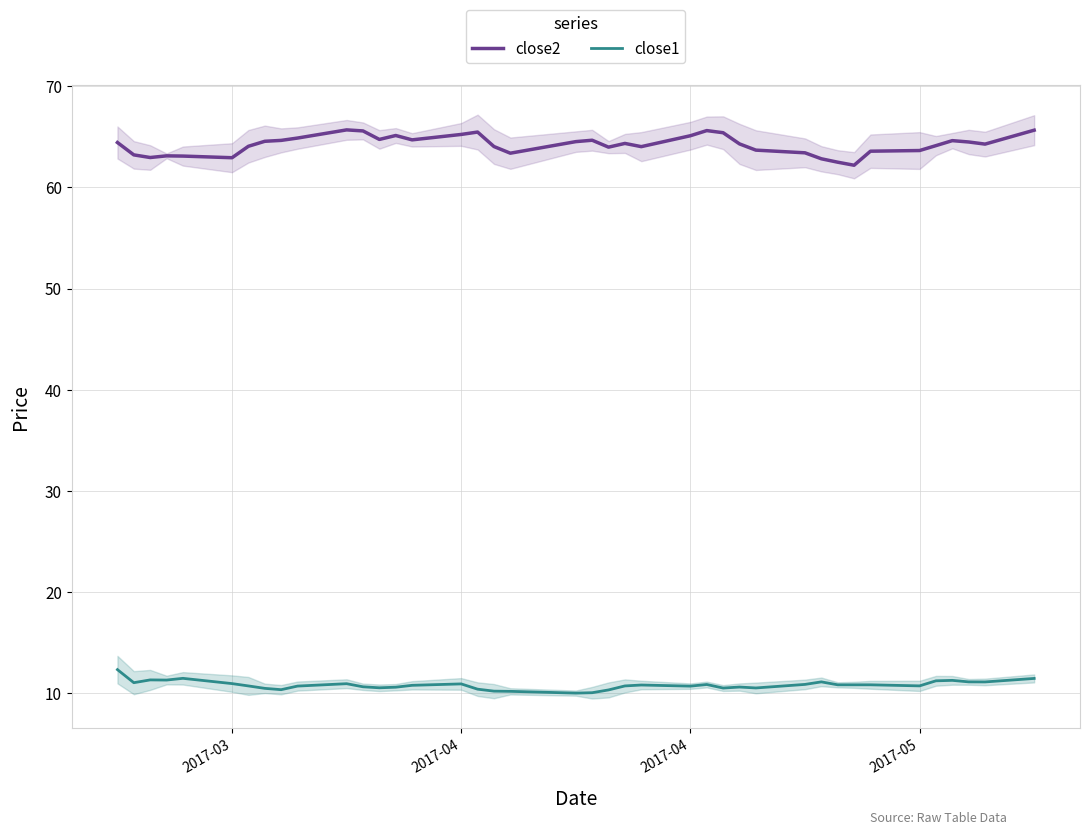

What are all the series names shown in the legend?

close2, close1